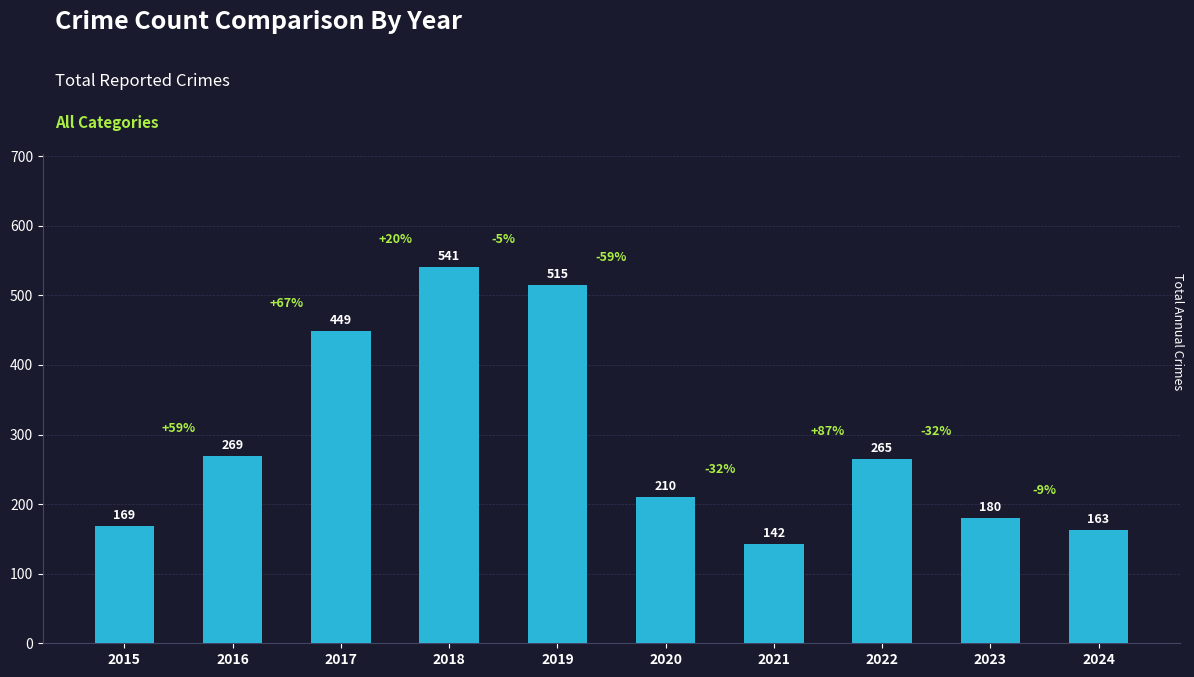

Rank the categories by value from highest to lowest.

2018, 2019, 2017, 2016, 2022, 2020, 2023, 2015, 2024, 2021